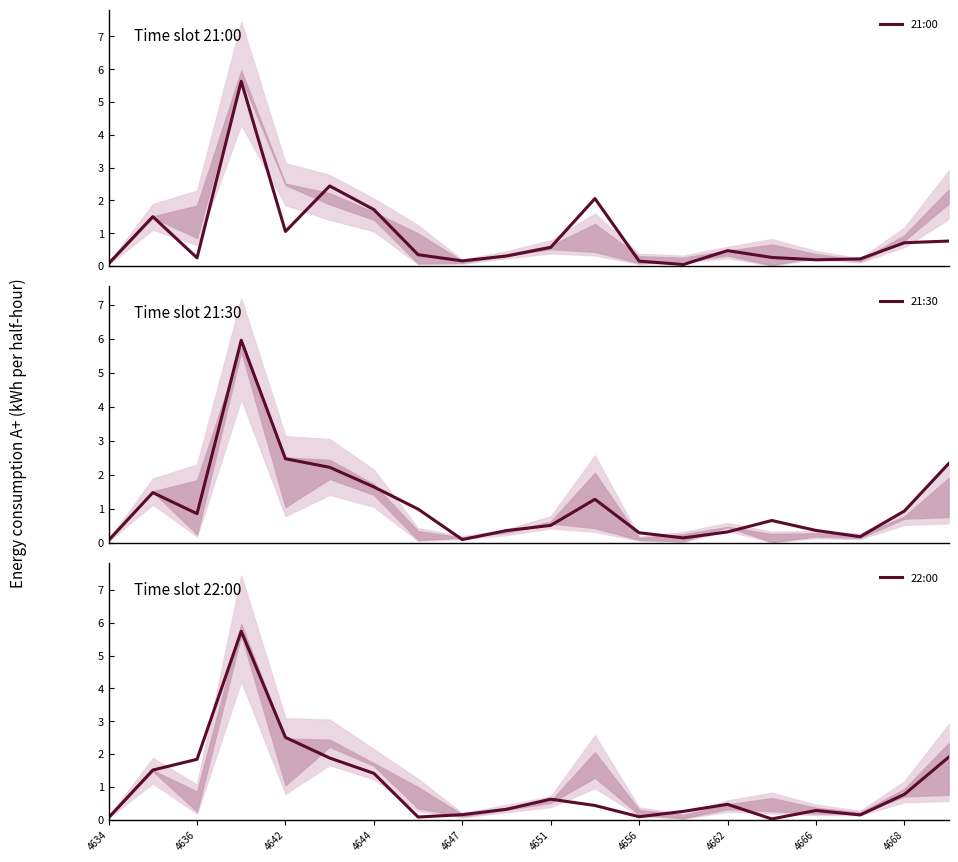

How many lines are shown in the chart?

3